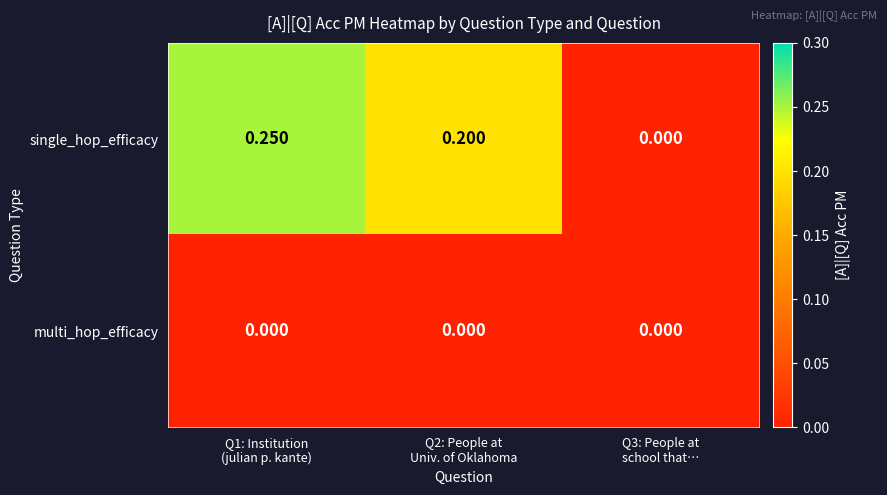

Rank the series by their average value, from lowest to highest.

multi_hop_efficacy, single_hop_efficacy